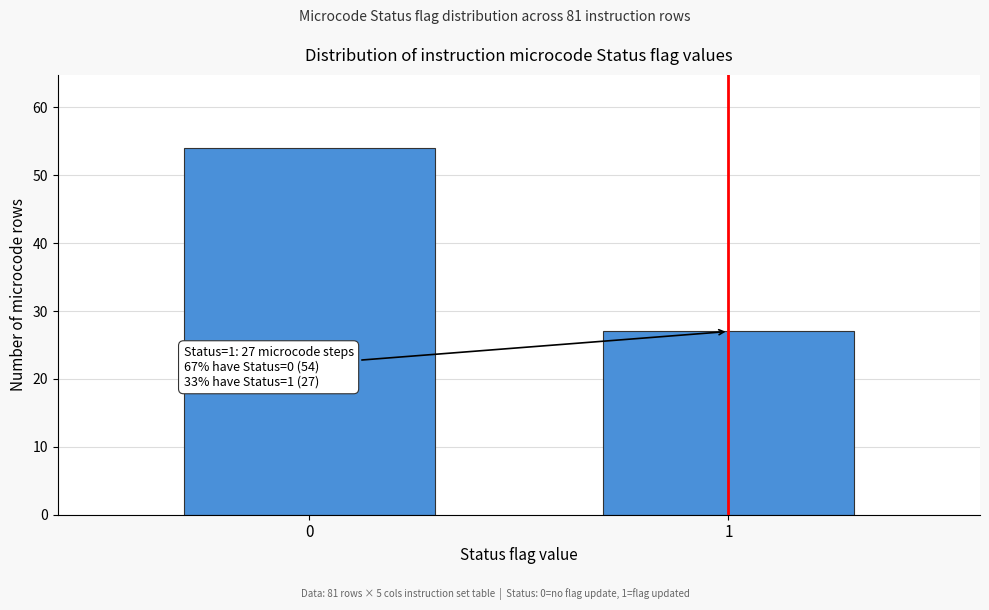

Reading left to right, transcribe all the data shown in this chart.

54	27